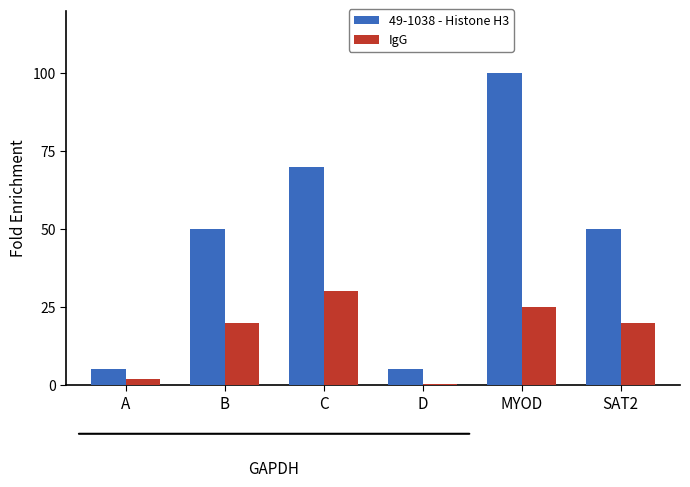

What is the lowest value of the 49-1038 - Histone H3 series?

5.0